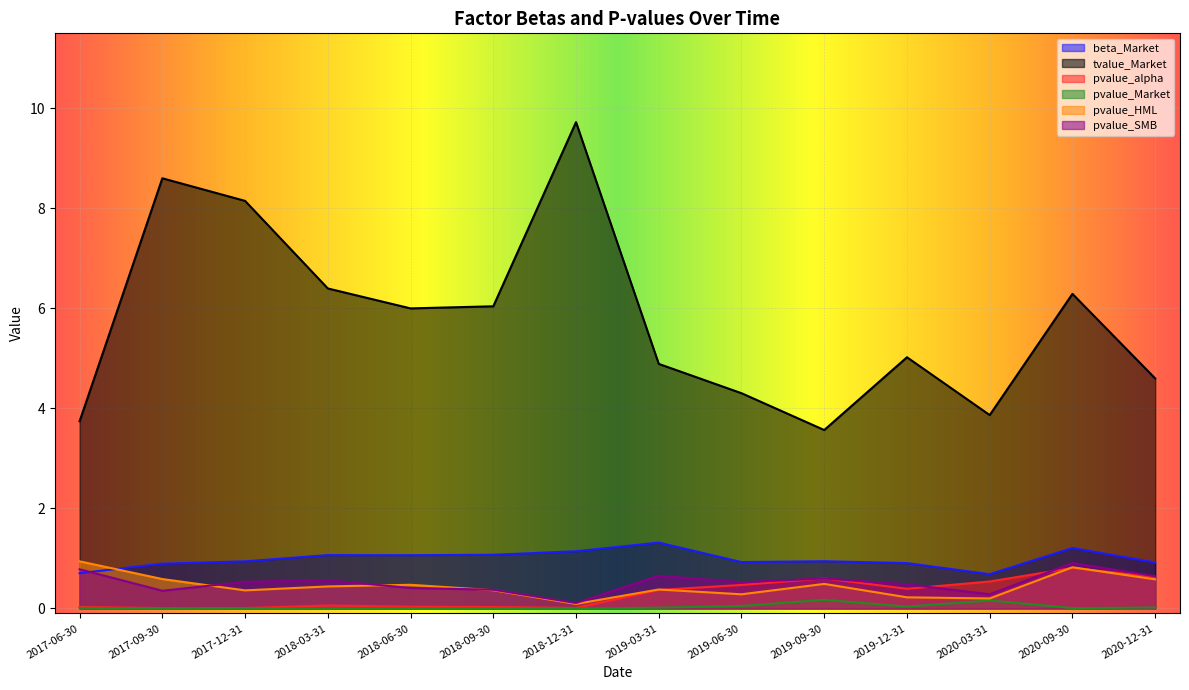

Reading left to right, extract all data points from this chart.

beta_Market: 2017-06-30=0.7	2017-09-30=0.9	2017-12-31=0.9	2018-03-31=1.1	2018-06-30=1.1	2018-09-30=1.1	2018-12-31=1.1	2019-03-31=1.3	2019-06-30=0.9	2019-09-30=0.9	2019-12-31=0.9	2020-03-31=0.7	2020-09-30=1.2	2020-12-31=0.9
tvalue_Market: 2017-06-30=3.7	2017-09-30=8.6	2017-12-31=8.1	2018-03-31=6.4	2018-06-30=6.0	2018-09-30=6.0	2018-12-31=9.7	2019-03-31=4.9	2019-06-30=4.3	2019-09-30=3.6	2019-12-31=5.0	2020-03-31=3.9	2020-09-30=6.3	2020-12-31=4.6
pvalue_alpha: 2017-06-30=0.0	2017-09-30=0.0	2017-12-31=0.0	2018-03-31=0.1	2018-06-30=0.0	2018-09-30=0.0	2018-12-31=0.0	2019-03-31=0.4	2019-06-30=0.5	2019-09-30=0.6	2019-12-31=0.4	2020-03-31=0.5	2020-09-30=0.8	2020-12-31=0.6
pvalue_Market: 2017-06-30=0.0	2017-09-30=0.0	2017-12-31=0.0	2018-03-31=0.0	2018-06-30=0.0	2018-09-30=0.0	2018-12-31=0.0	2019-03-31=0.0	2019-06-30=0.0	2019-09-30=0.2	2019-12-31=0.0	2020-03-31=0.2	2020-09-30=0.0	2020-12-31=0.0
pvalue_HML: 2017-06-30=0.9	2017-09-30=0.6	2017-12-31=0.4	2018-03-31=0.4	2018-06-30=0.5	2018-09-30=0.4	2018-12-31=0.1	2019-03-31=0.4	2019-06-30=0.3	2019-09-30=0.5	2019-12-31=0.2	2020-03-31=0.2	2020-09-30=0.8	2020-12-31=0.6
pvalue_SMB: 2017-06-30=0.8	2017-09-30=0.4	2017-12-31=0.5	2018-03-31=0.6	2018-06-30=0.4	2018-09-30=0.4	2018-12-31=0.1	2019-03-31=0.7	2019-06-30=0.5	2019-09-30=0.6	2019-12-31=0.5	2020-03-31=0.3	2020-09-30=0.9	2020-12-31=0.6